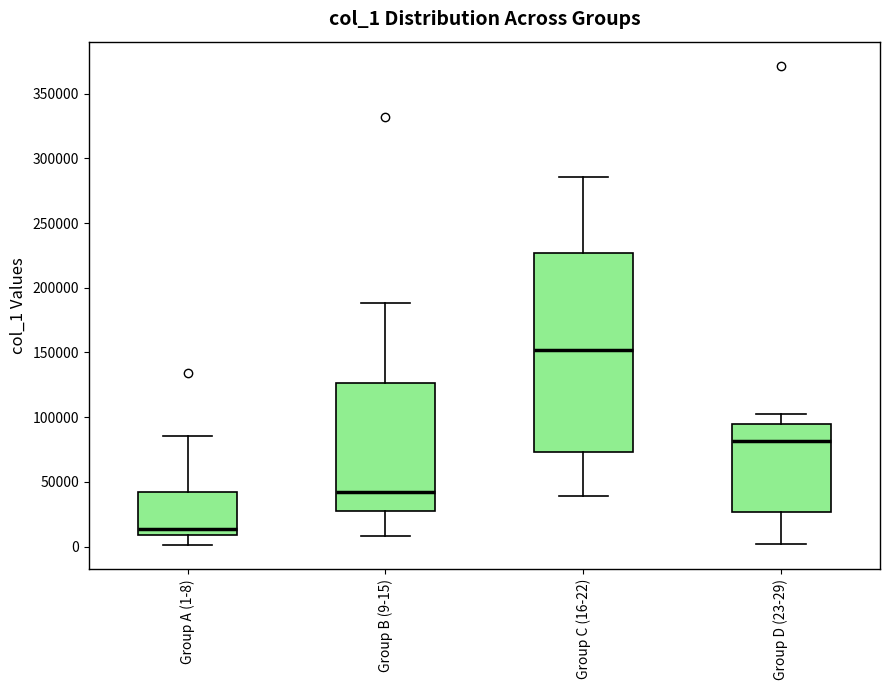

Which box's median line is the highest?

Group C (16-22)